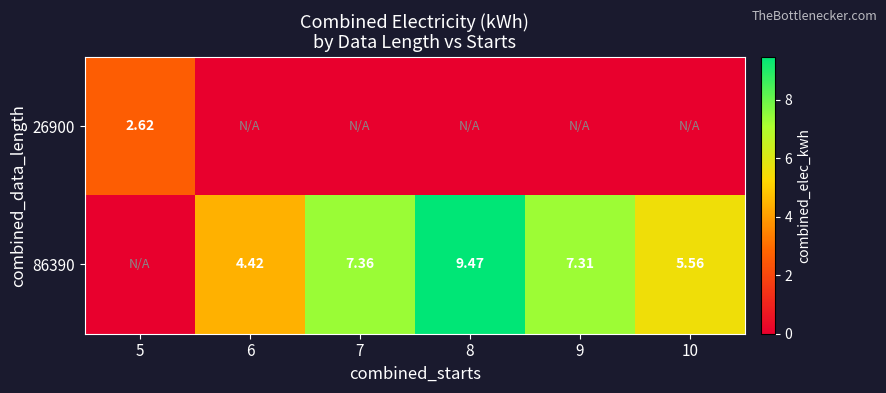

Which category has the highest value across all series?

8